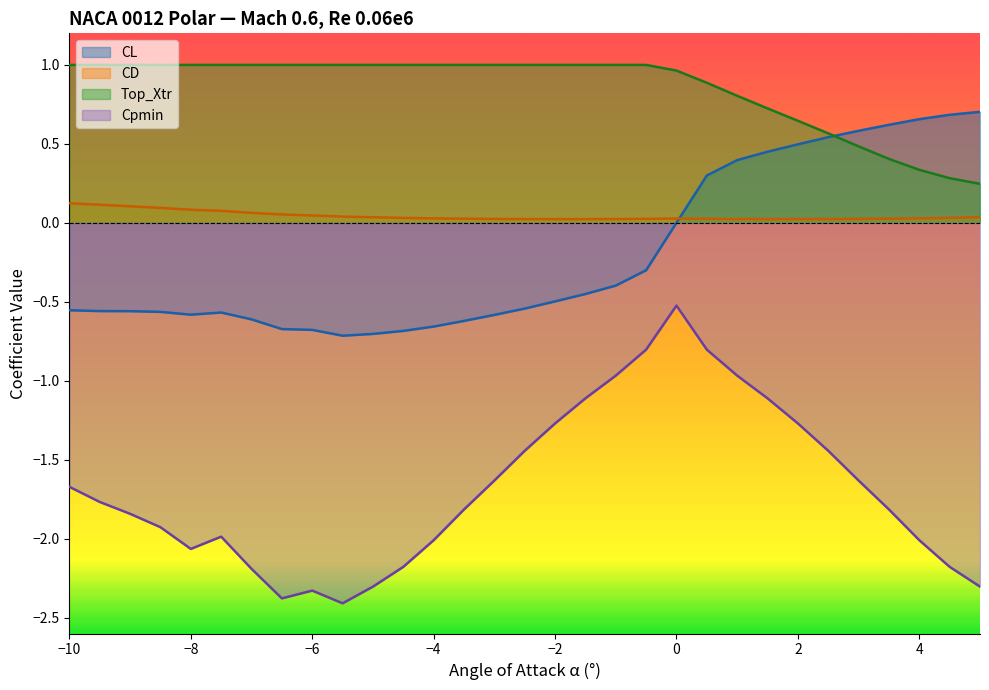

Reading left to right, extract all data points from this chart.

CL: -0.6	-0.6	-0.6	-0.6	-0.6	-0.6	-0.6	-0.7	-0.7	-0.7	-0.7	-0.7	-0.7	-0.6	-0.6	-0.5	-0.5	-0.5	-0.4	-0.3	-0.0	0.3	0.4	0.5	0.5	0.5	0.6	0.6	0.7	0.7	0.7
CD: 0.1	0.1	0.1	0.1	0.1	0.1	0.1	0.1	0.0	0.0	0.0	0.0	0.0	0.0	0.0	0.0	0.0	0.0	0.0	0.0	0.0	0.0	0.0	0.0	0.0	0.0	0.0	0.0	0.0	0.0	0.0
Top_Xtr: 1.0	1.0	1.0	1.0	1.0	1.0	1.0	1.0	1.0	1.0	1.0	1.0	1.0	1.0	1.0	1.0	1.0	1.0	1.0	1.0	1.0	0.9	0.8	0.7	0.6	0.6	0.5	0.4	0.3	0.3	0.2
Cpmin: -1.7	-1.8	-1.8	-1.9	-2.1	-2.0	-2.2	-2.4	-2.3	-2.4	-2.3	-2.2	-2.0	-1.8	-1.6	-1.4	-1.3	-1.1	-1.0	-0.8	-0.5	-0.8	-1.0	-1.1	-1.3	-1.4	-1.6	-1.8	-2.0	-2.2	-2.3